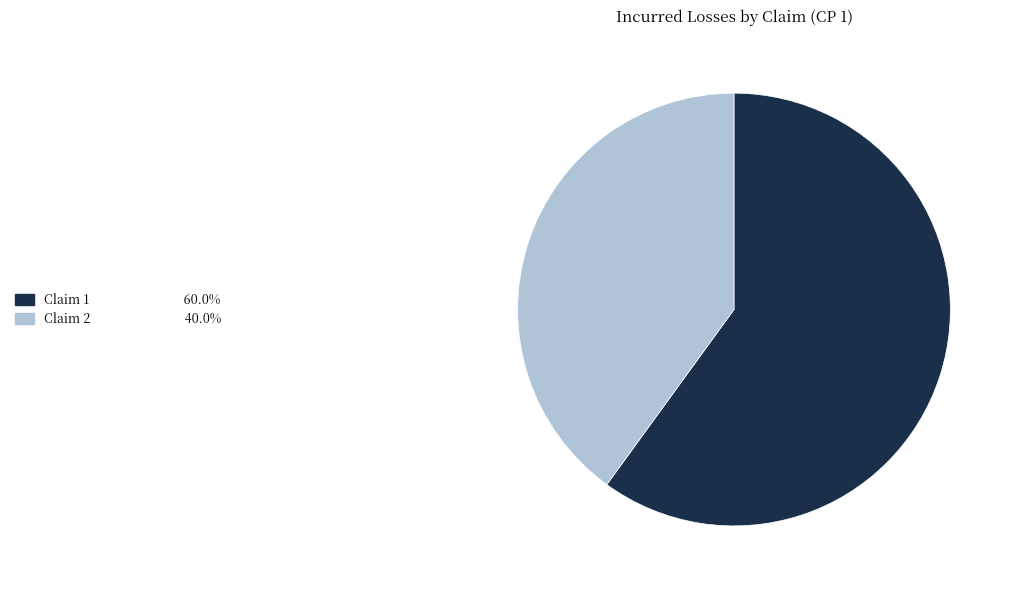

Does any single category account for the majority?

Yes